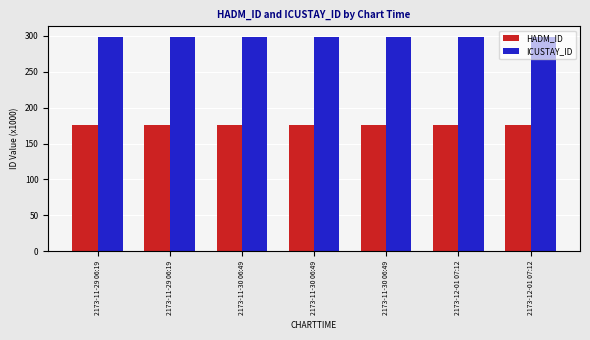

What is the label of the 6th bar from the left?

2173-12-01 07:12